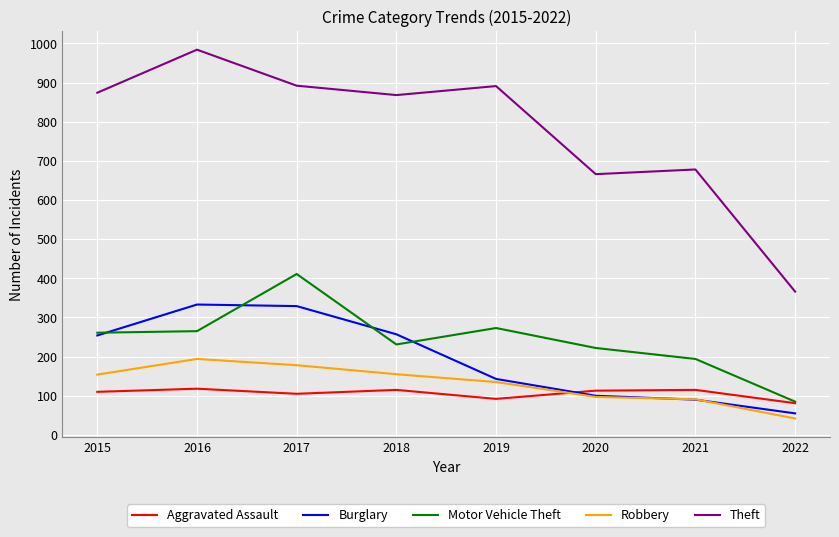

The Aggravated Assault series shows 48 at 2017. True or false?

False